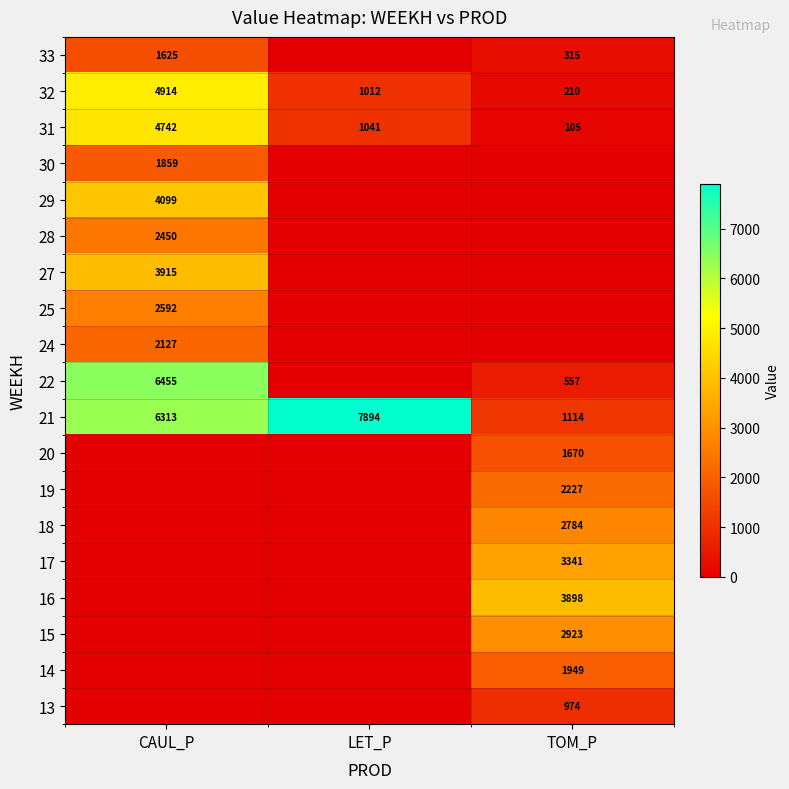

What is the maximum value for 32?

4914